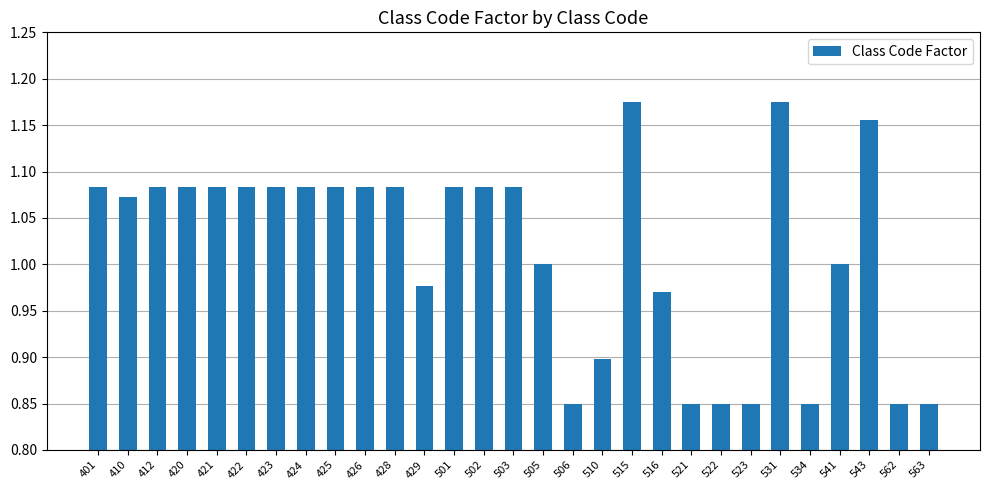

What is the difference between the maximum and minimum values?

0.3